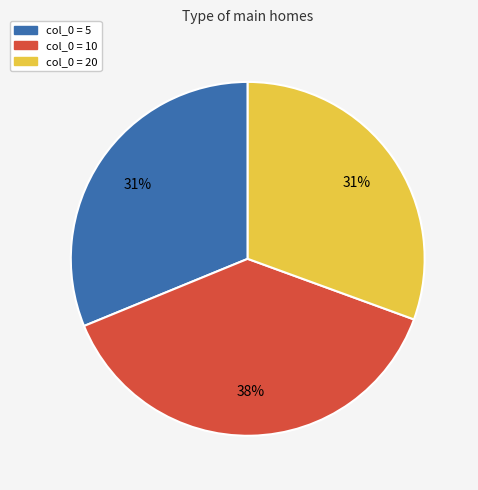

To the nearest percent, what is the average slice percentage?

33%